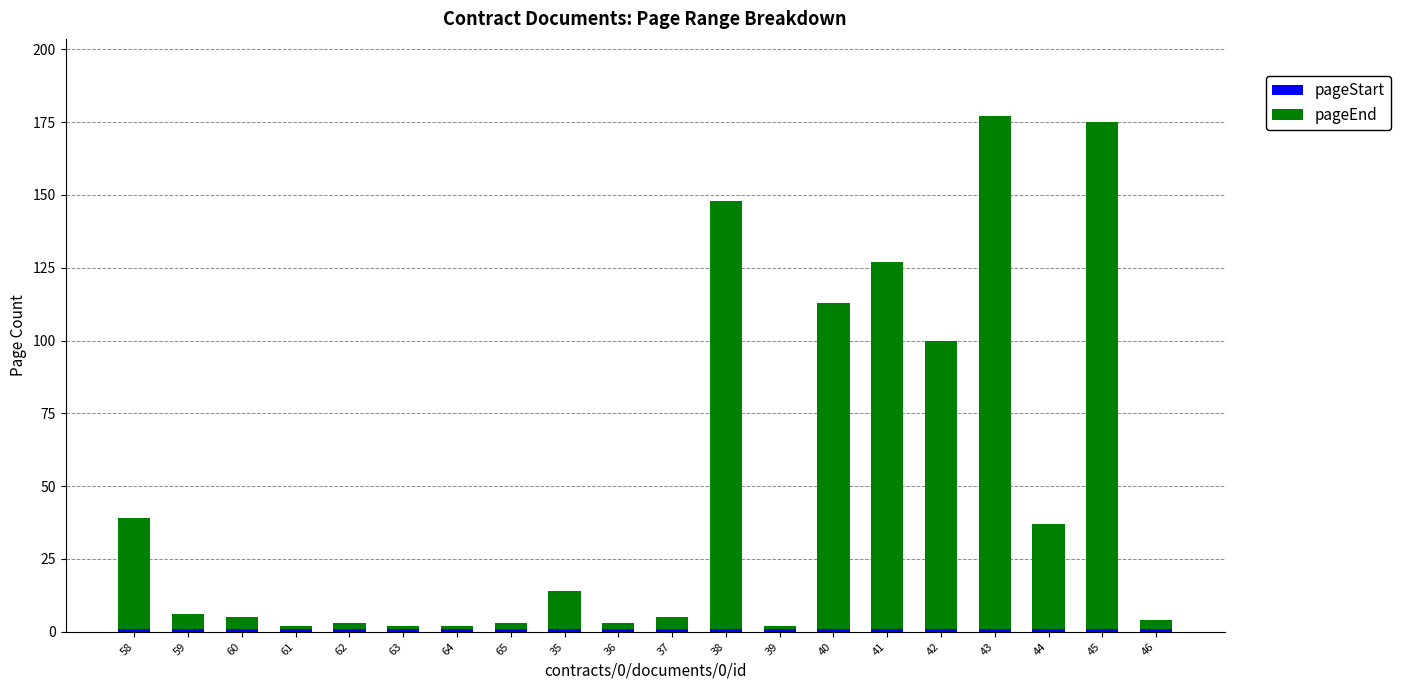

The pageStart series shows 1 at 39. True or false?

True